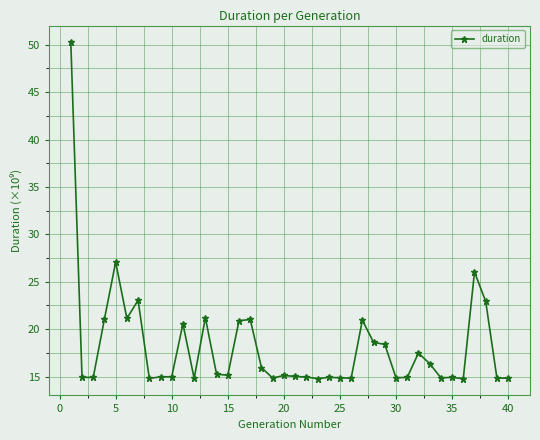

What is the difference between the second highest and second lowest values?

12.3